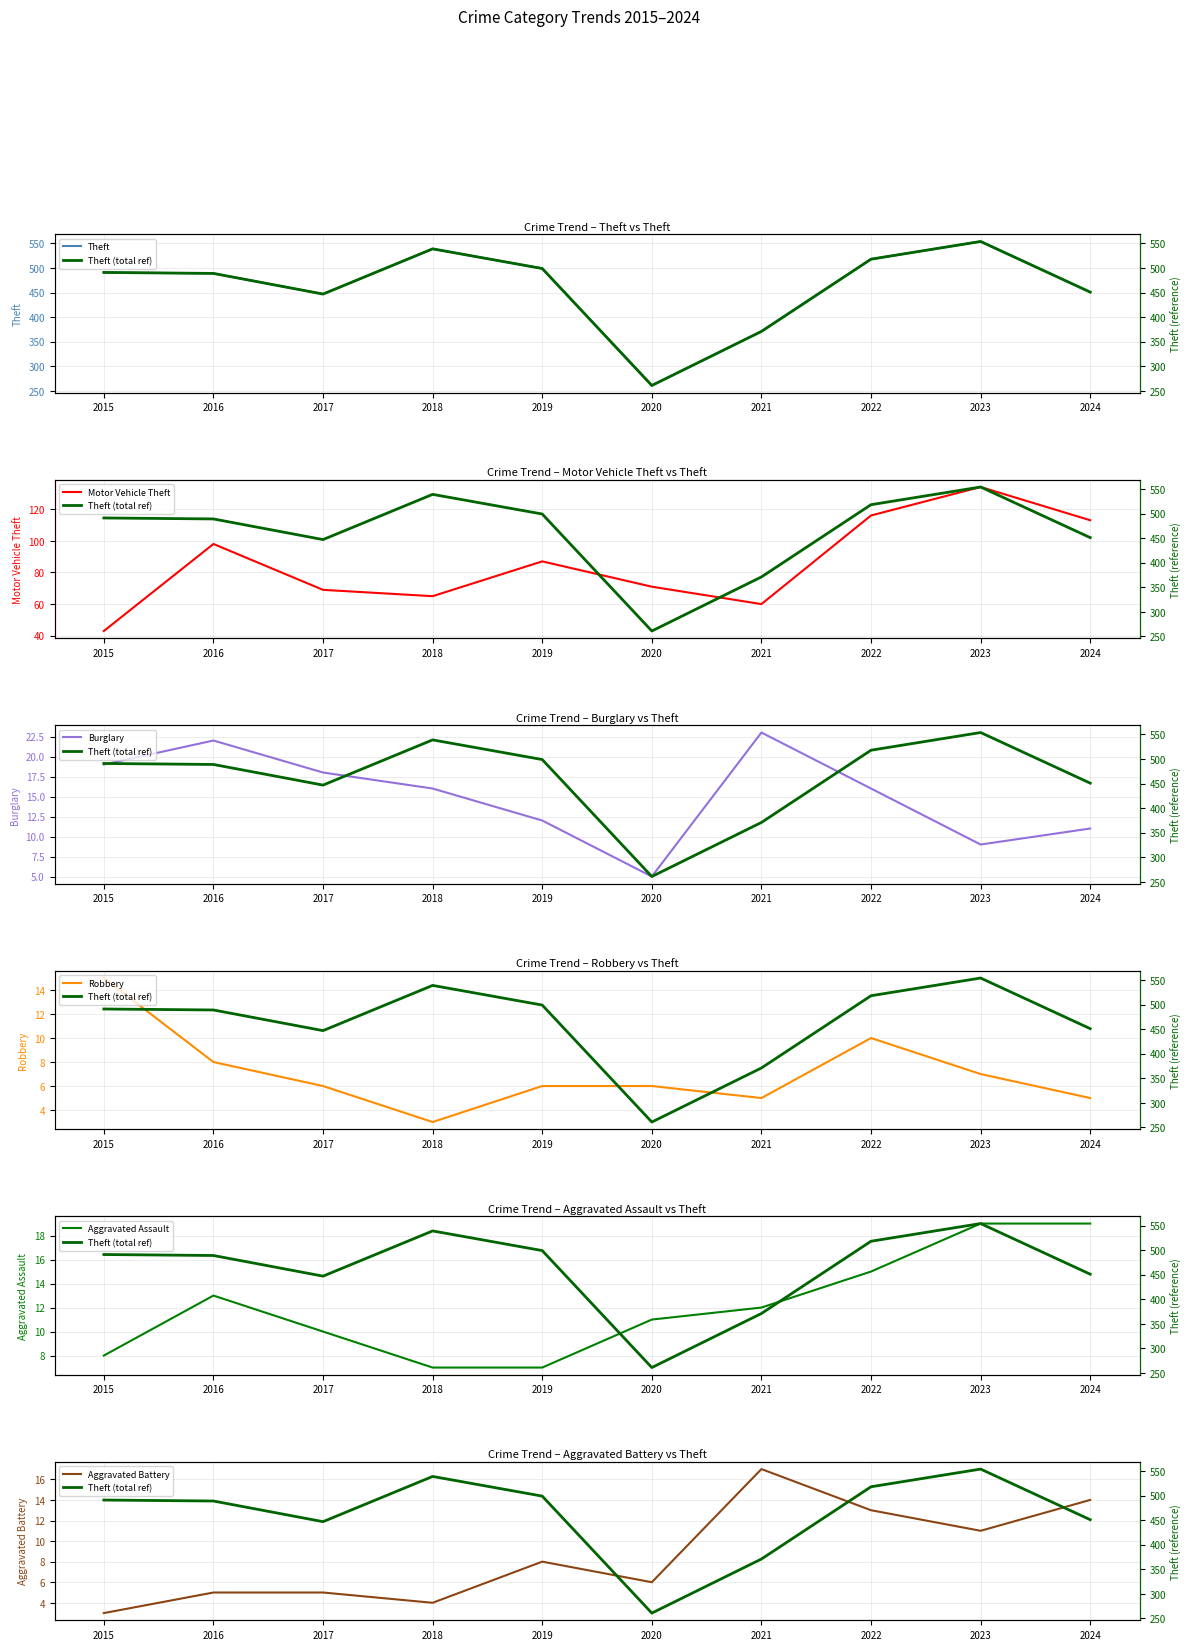

Which category has the lowest value across all series?

2018